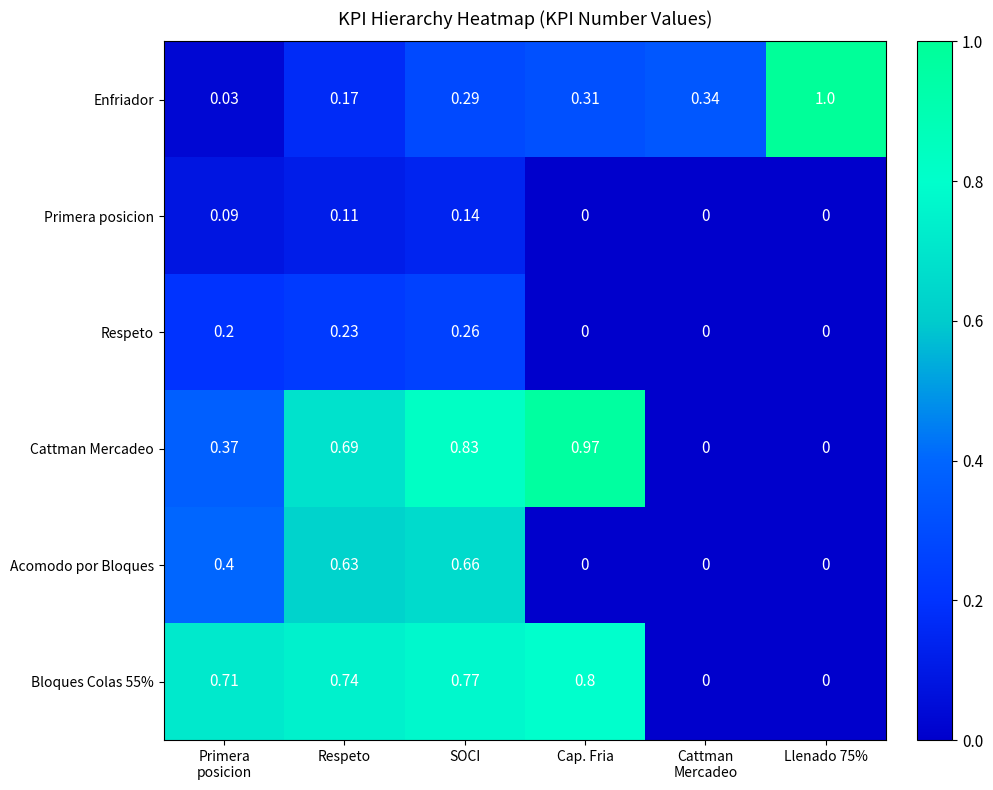

Which category has the highest value in the Acomodo por Bloques series?

SOCI